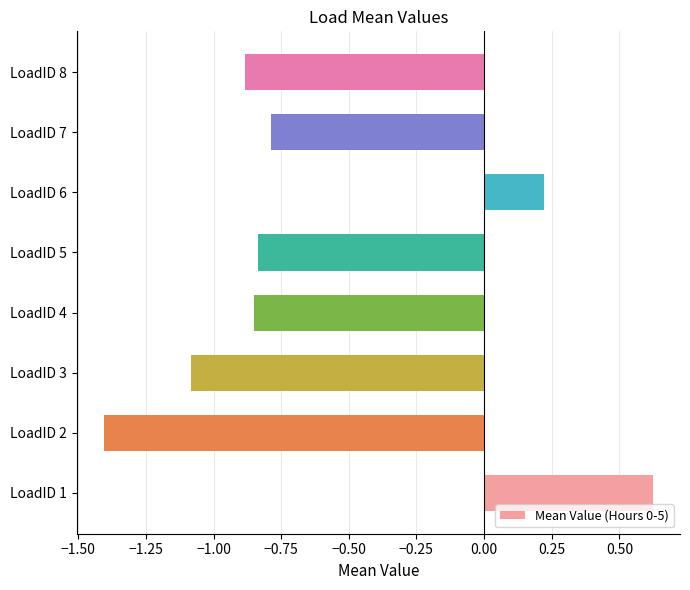

What is the smallest value displayed?

-1.4